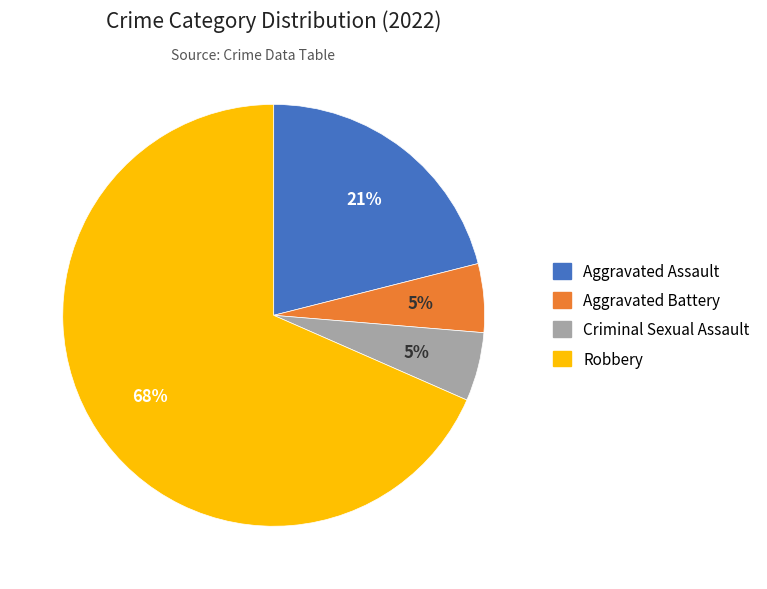

To the nearest percent, what percentage of the pie is Criminal Sexual Assault?

5%